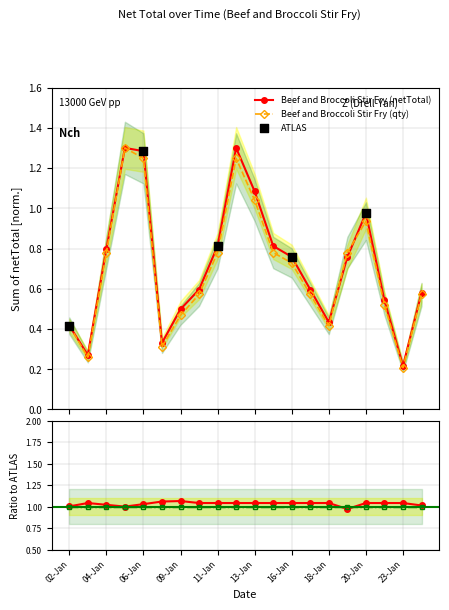

At how many categories does at least one series exceed 1?

4